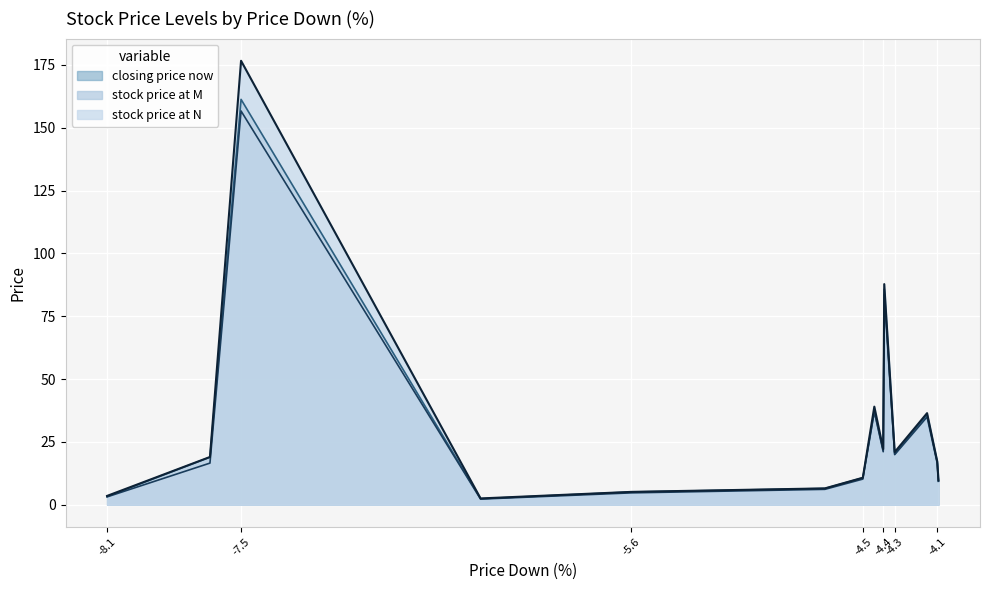

Which series has the largest range (max minus min)?

stock price at N